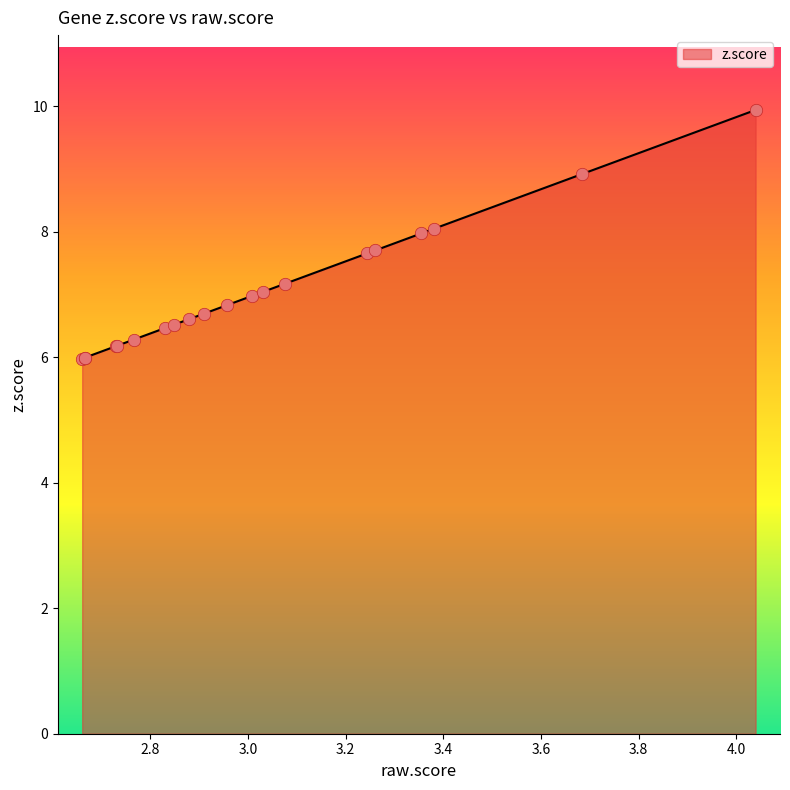

What is the minimum value shown in the chart?

6.0